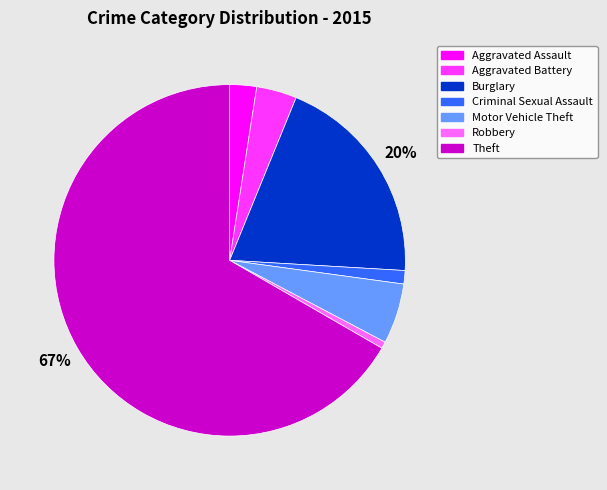

To the nearest percent, what is the average slice percentage?

14%